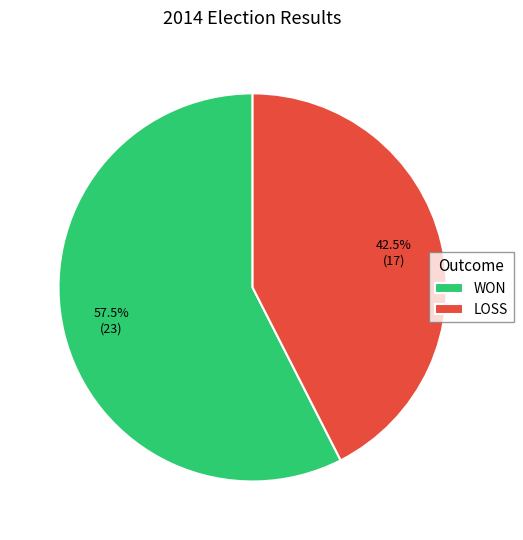

Which has a higher value, WON or LOSS?

WON